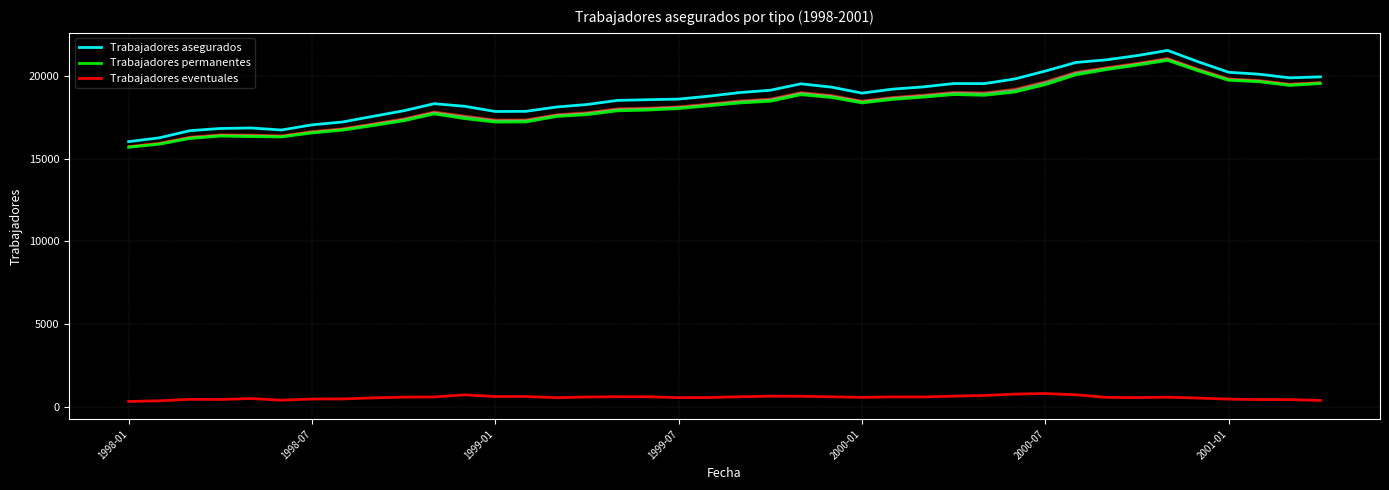

True or false: Trabajadores eventuales and Trabajadores permanentes cross at least once.

False